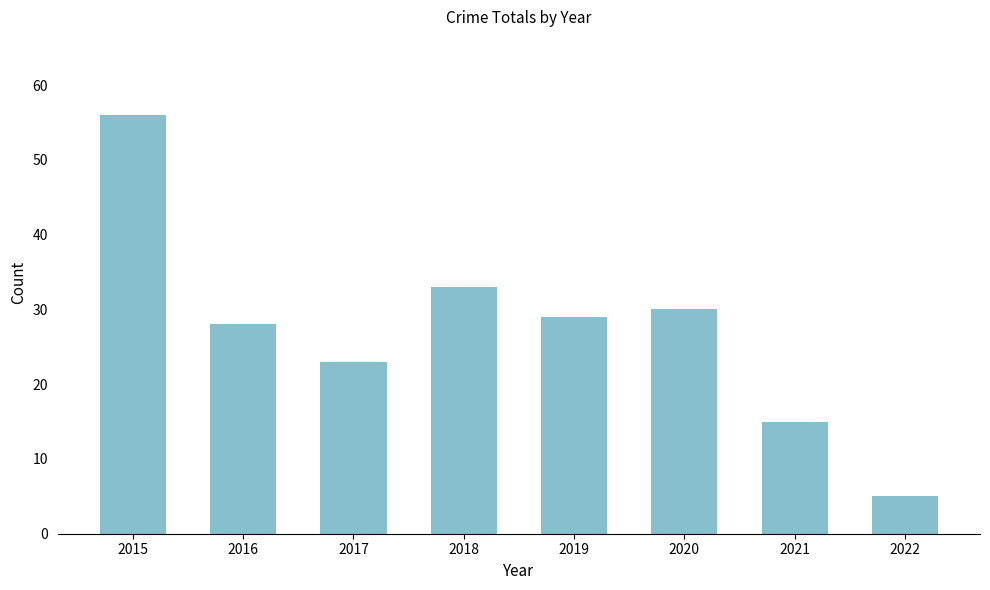

What is the maximum value shown in the chart?

56